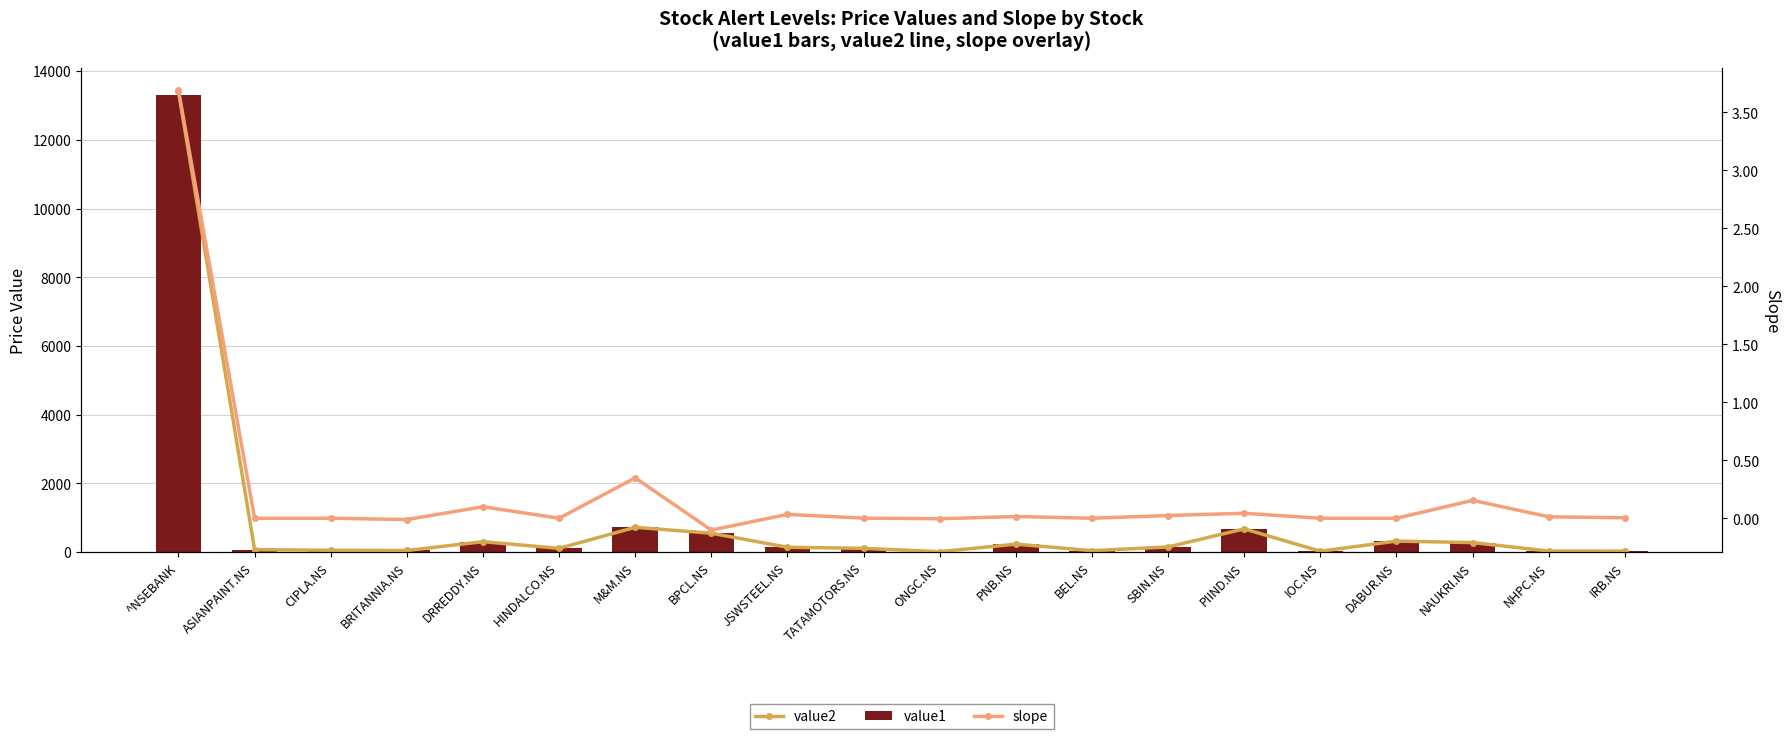

The slope series shows -0.0 at ONGC.NS. True or false?

True